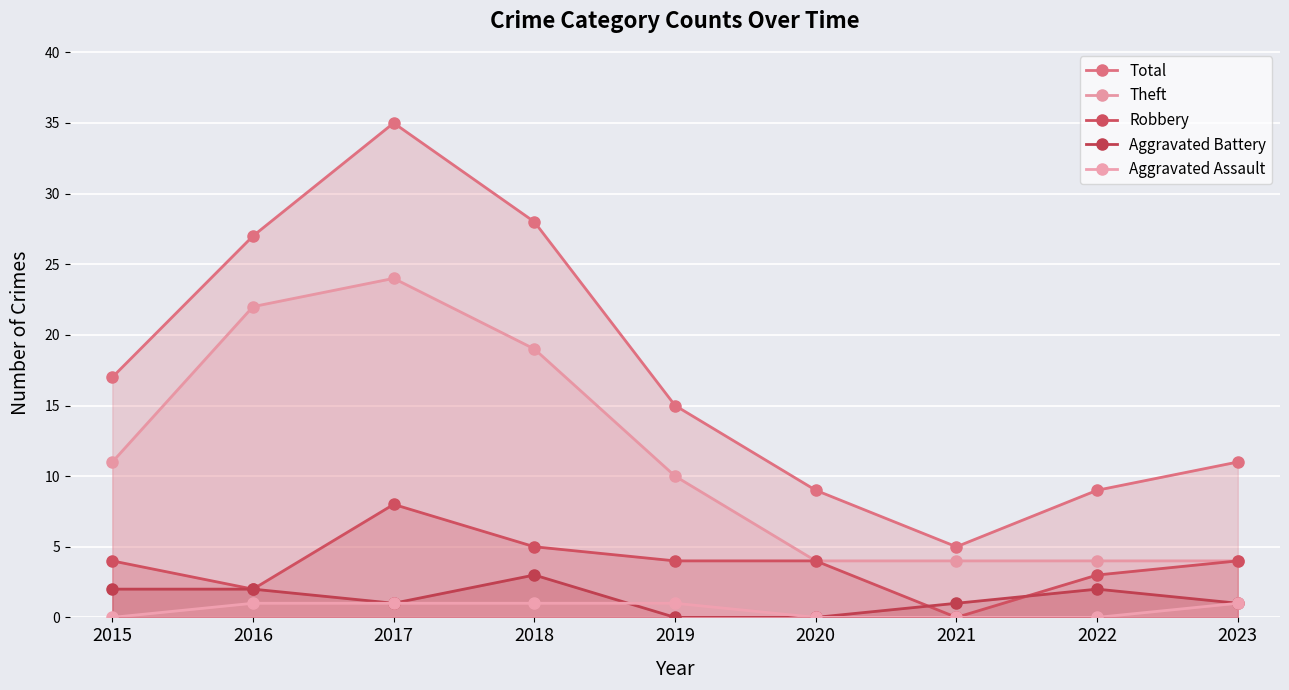

What is the difference between the highest and lowest values at 2022?

9